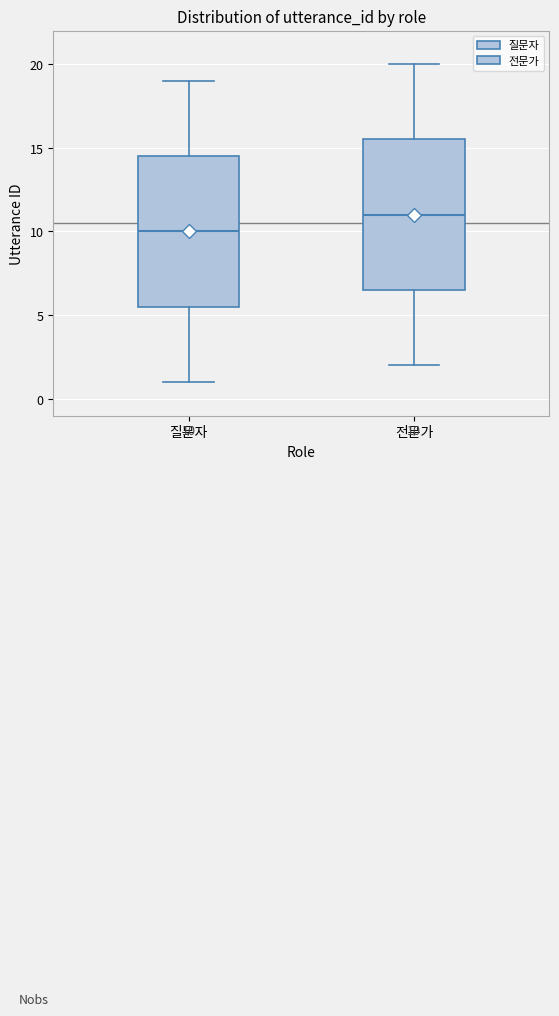

Which box has the highest median line?

전문가